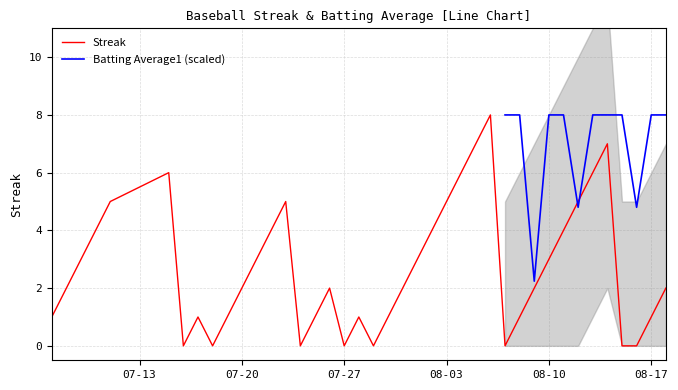

The chart shows a value of 1 at 2010-07-19. True or false?

True